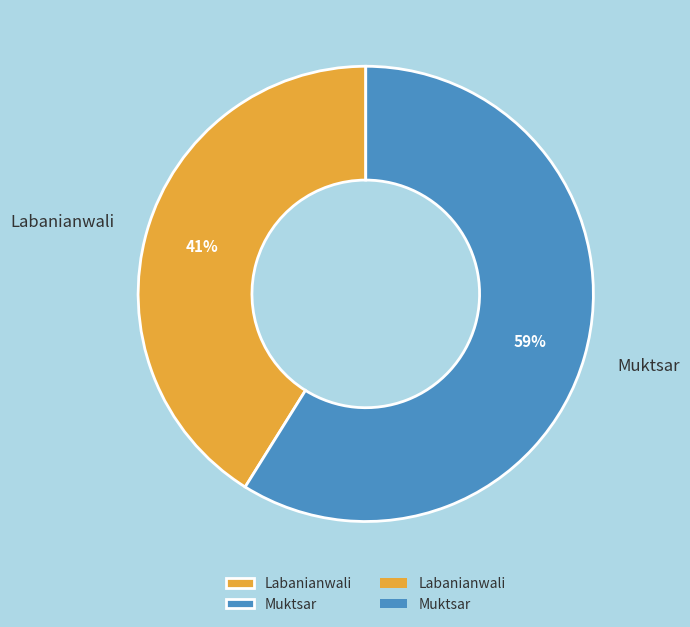

Rank the categories by value from lowest to highest.

Labanianwali, Muktsar